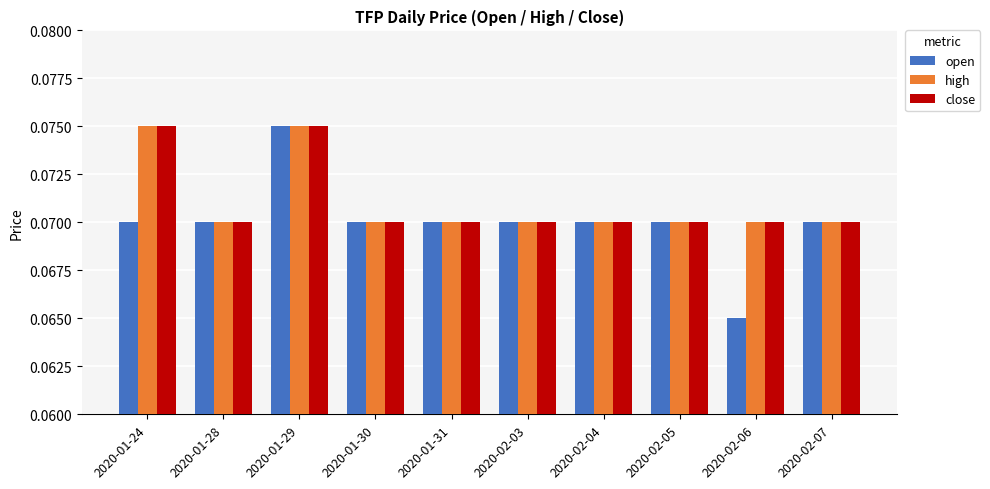

Where is open nearest to the value 0?

2020-02-06